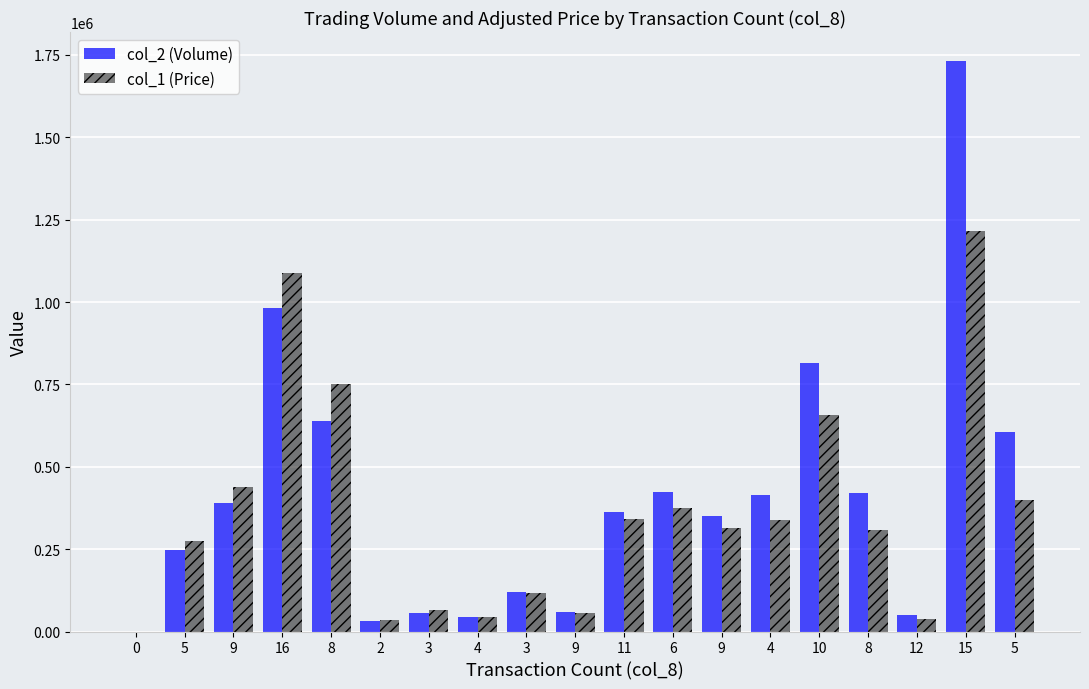

How many distinct data groups are displayed?

2